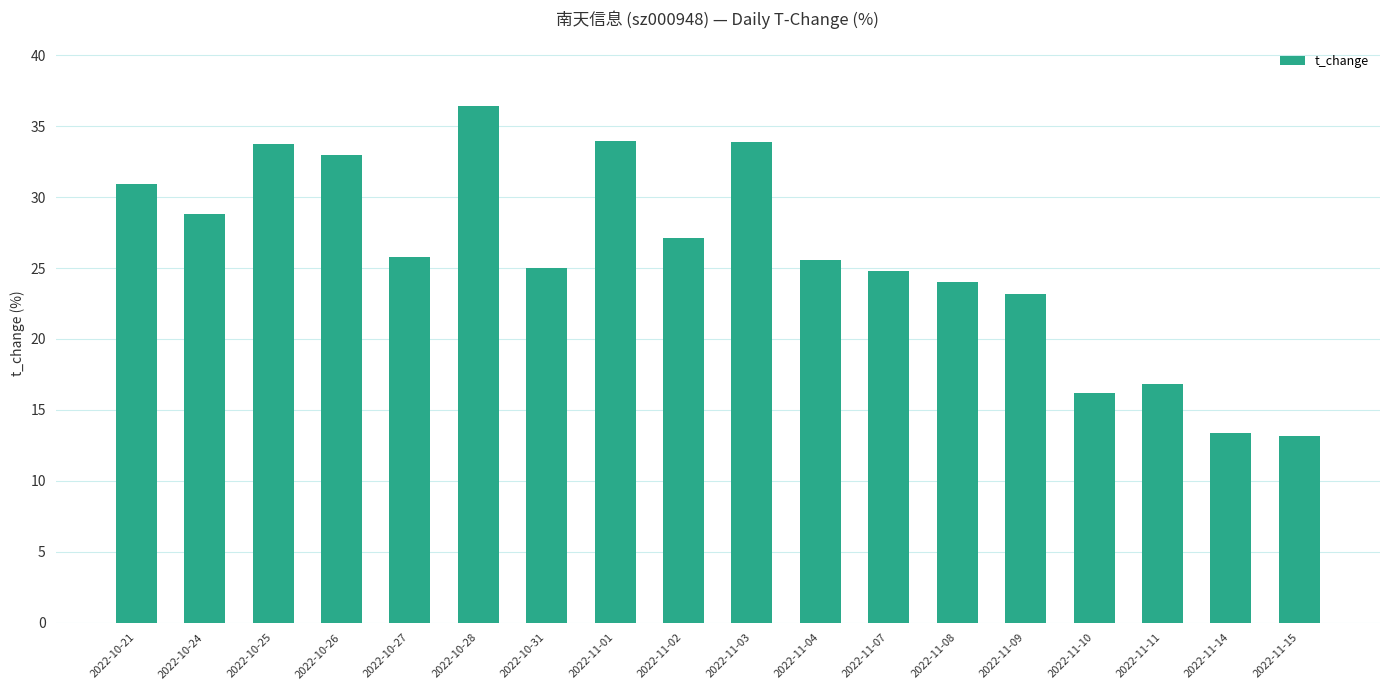

What is the label of the 13th bar from the right?

2022-10-28